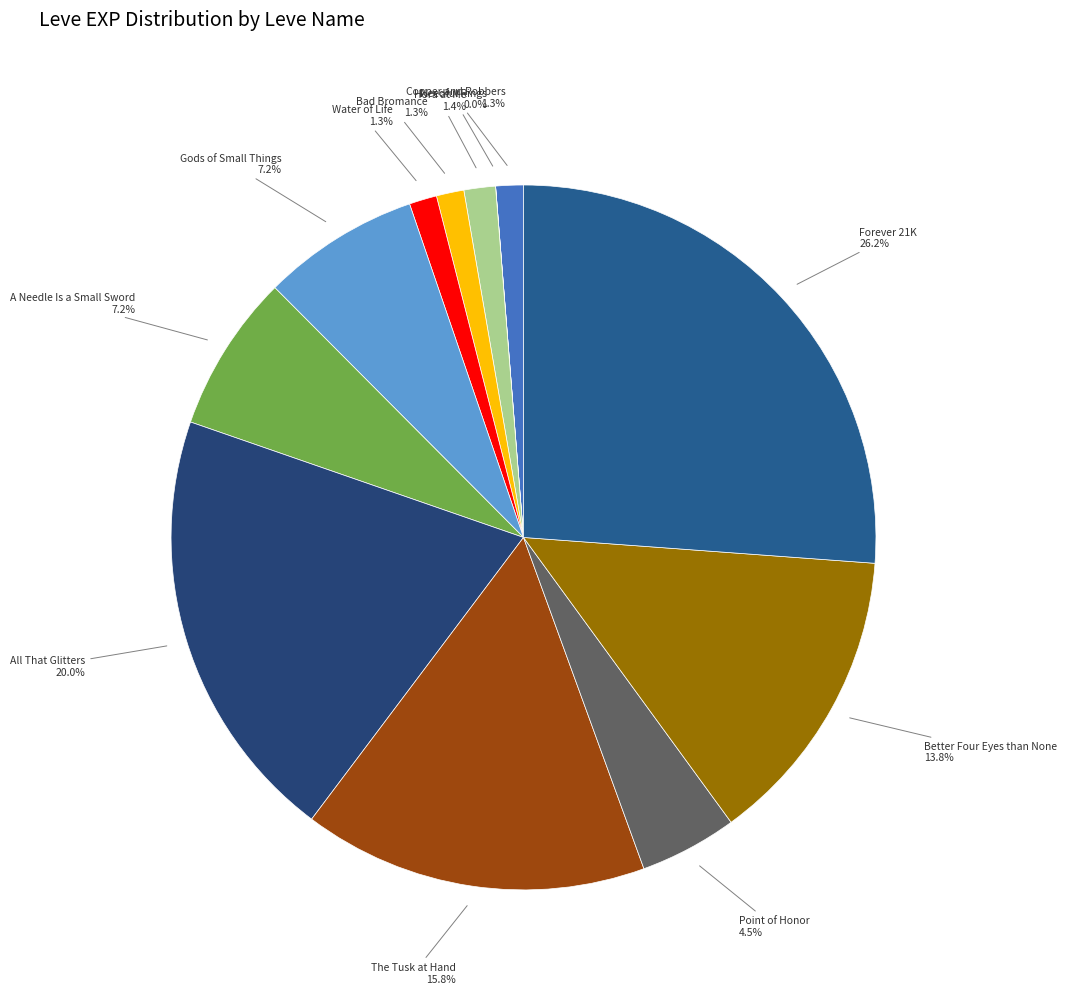

How many slices are in this pie chart?

12